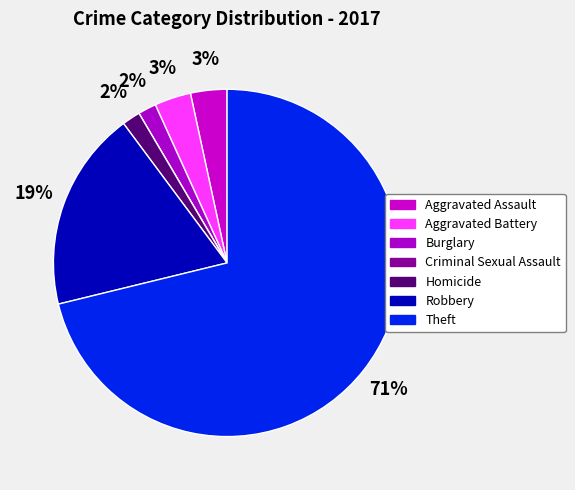

Combined, what portion of the pie is Burglary and Homicide?

3.4%